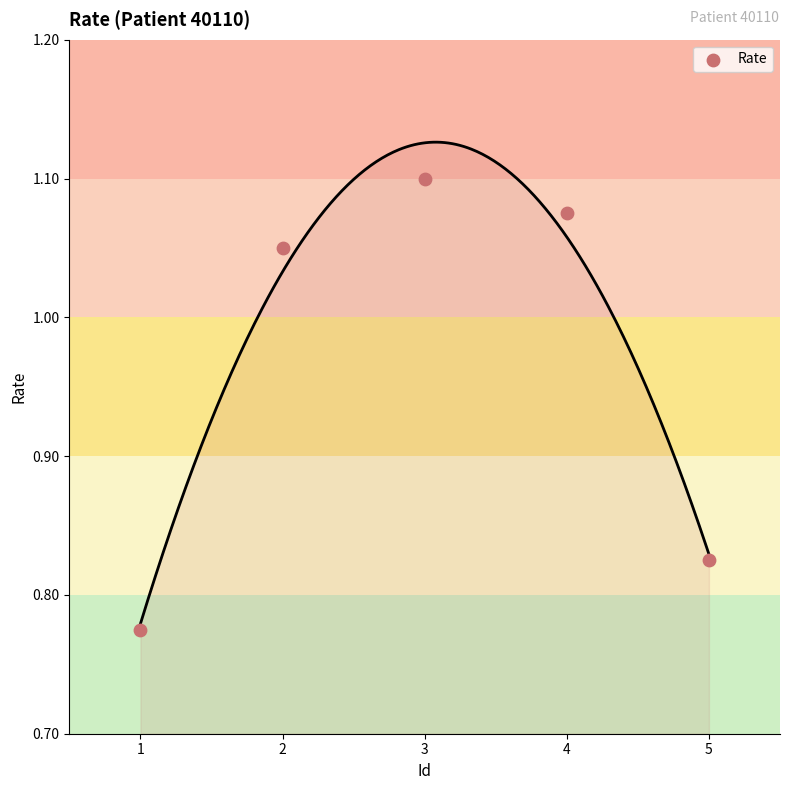

What is the range of Y values (max minus min)?

0.3